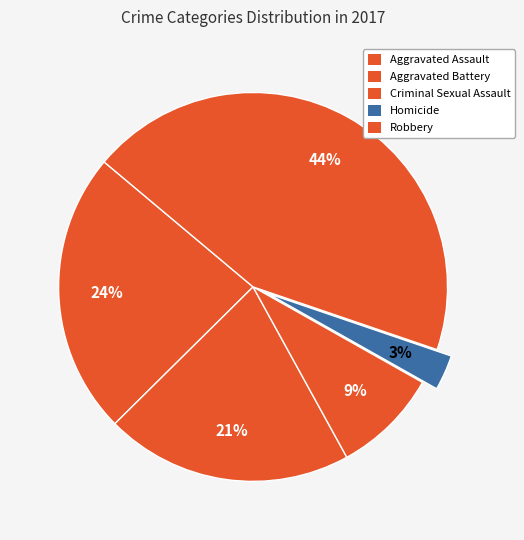

True or false: Robbery accounts for 44% of the total.

True